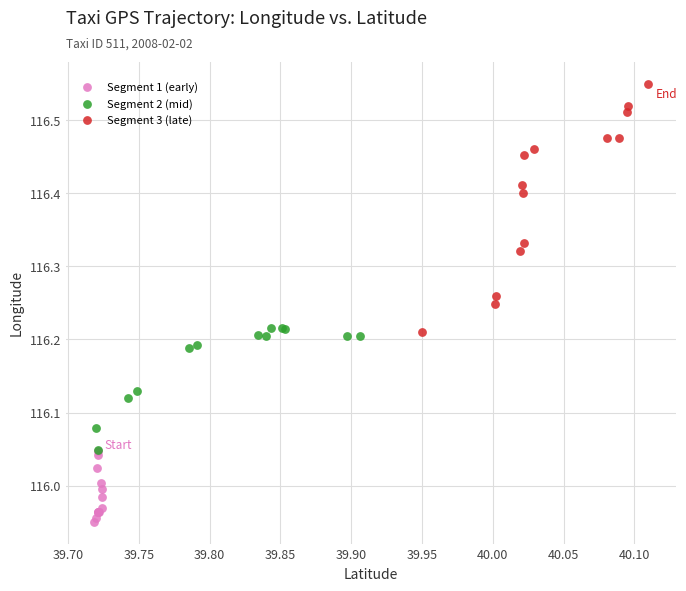

Which series has the widest spread of Y values?

Segment 3 (late)